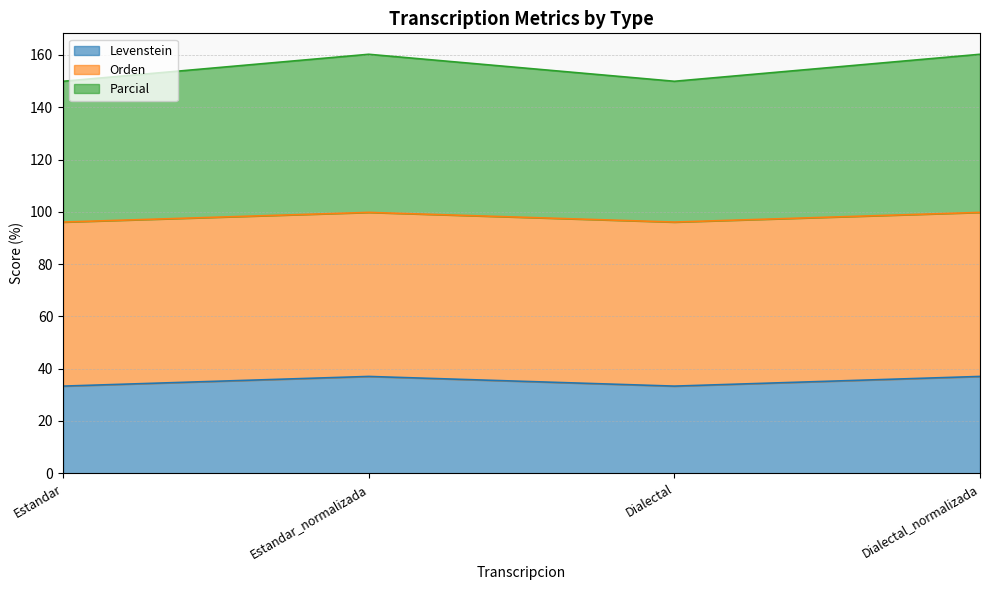

What is the difference between the maximum and minimum values in the Levenstein series?

3.7